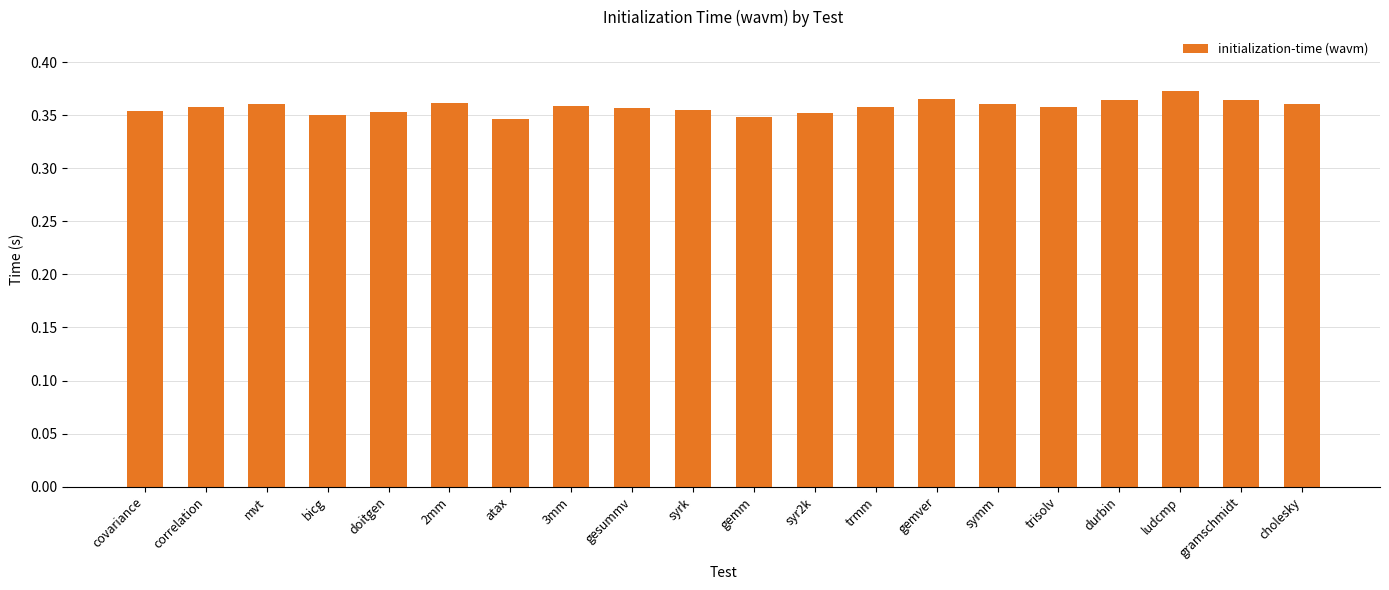

How many bars are there in total?

20